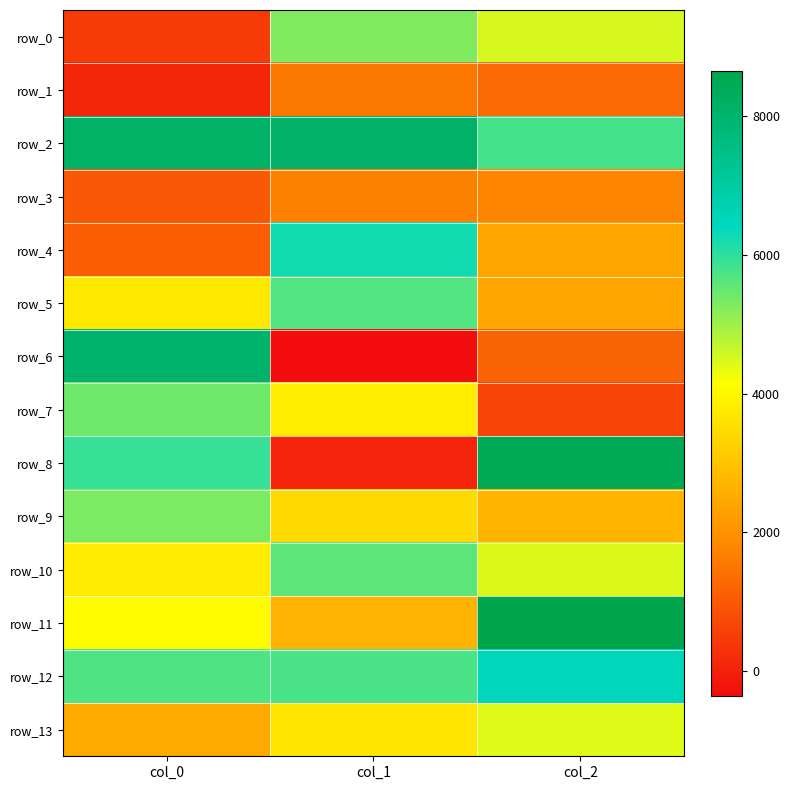

What is the sum of the row_0 values at col_0 and col_2?

4986.3